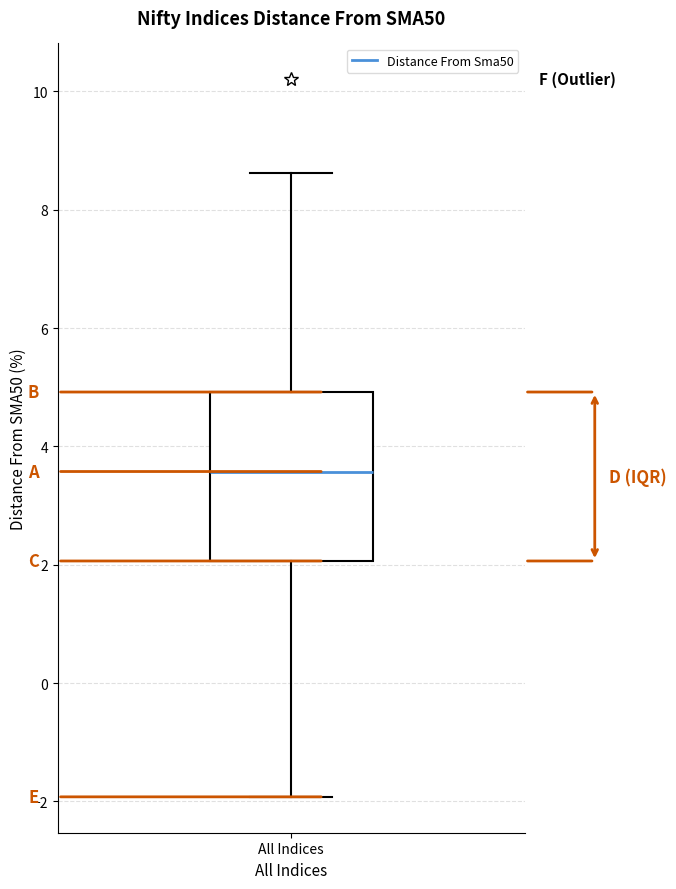

Read this box plot against the y-axis: the position of the median line, the range covered by the box, and the ends of both whiskers. The values are not printed on the chart, so give them approximately, as read against the axis.

median 3.6, box 2.0 to 5.0, whiskers -2.0 to 8.6